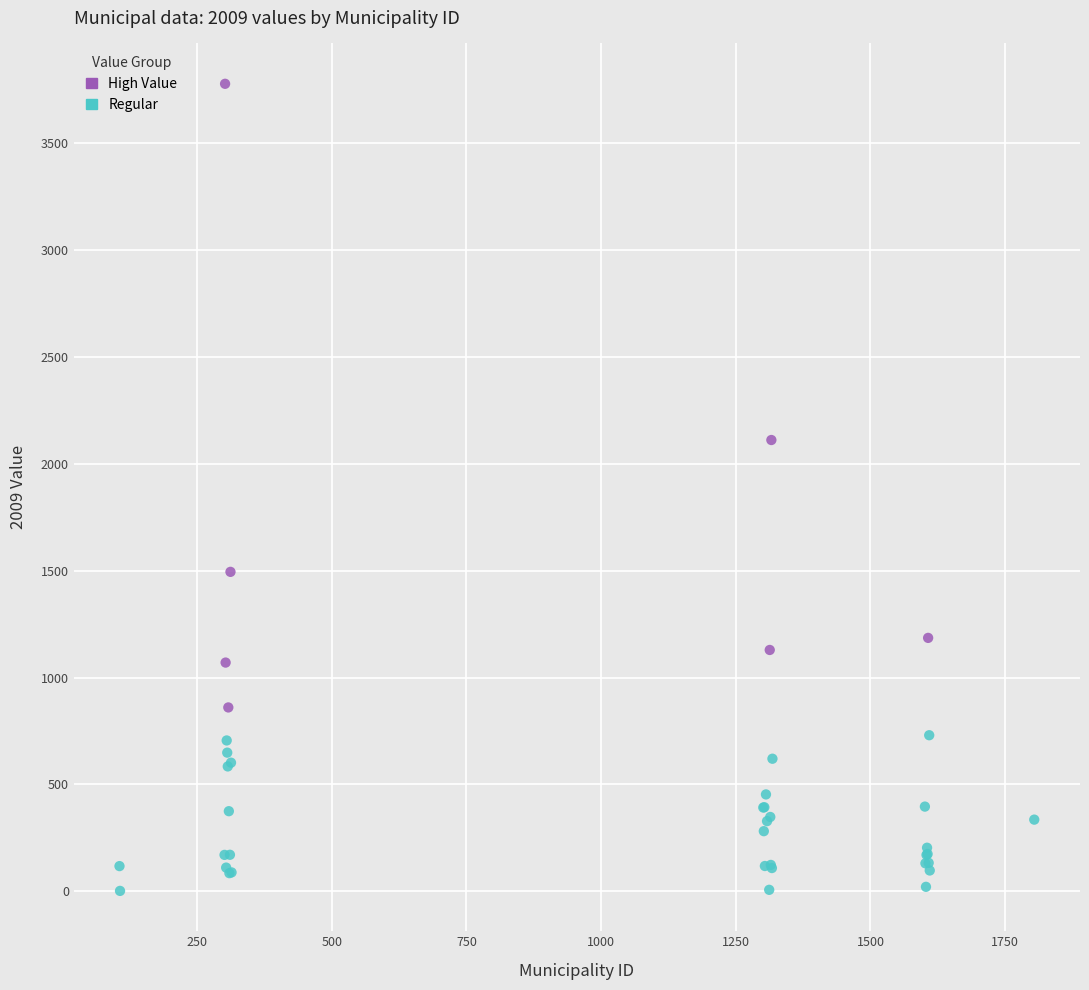

Which series contains the highest Y value?

High Value